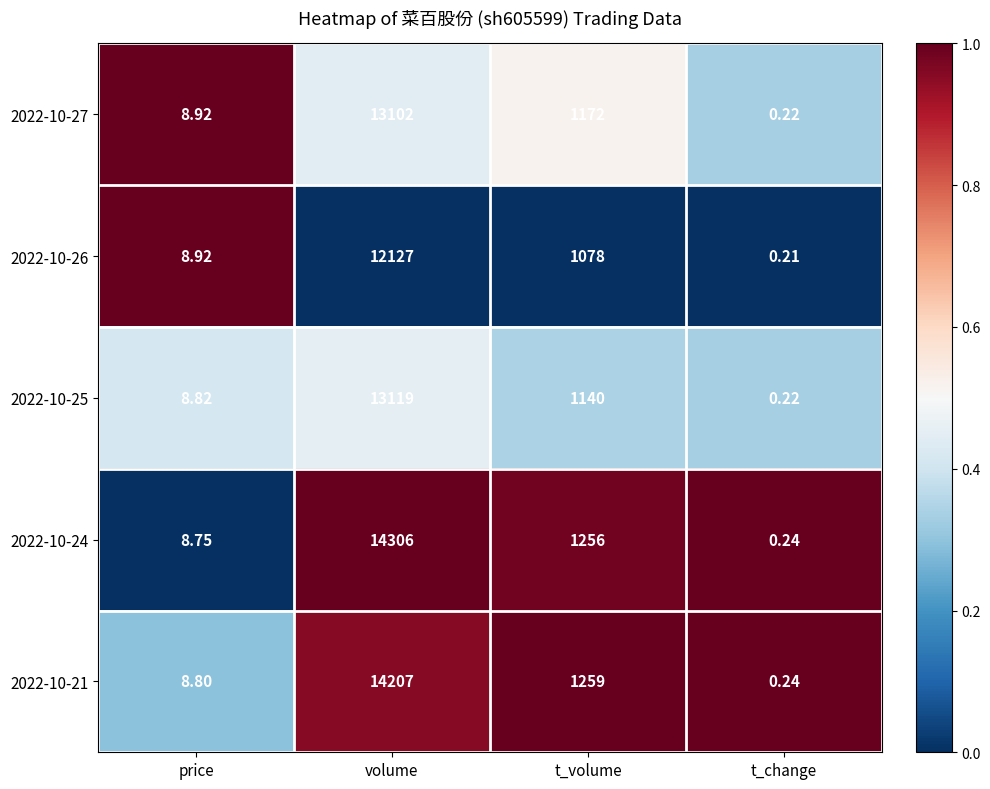

Rank the categories by 2022-10-21 value from highest to lowest.

volume, t_volume, price, t_change